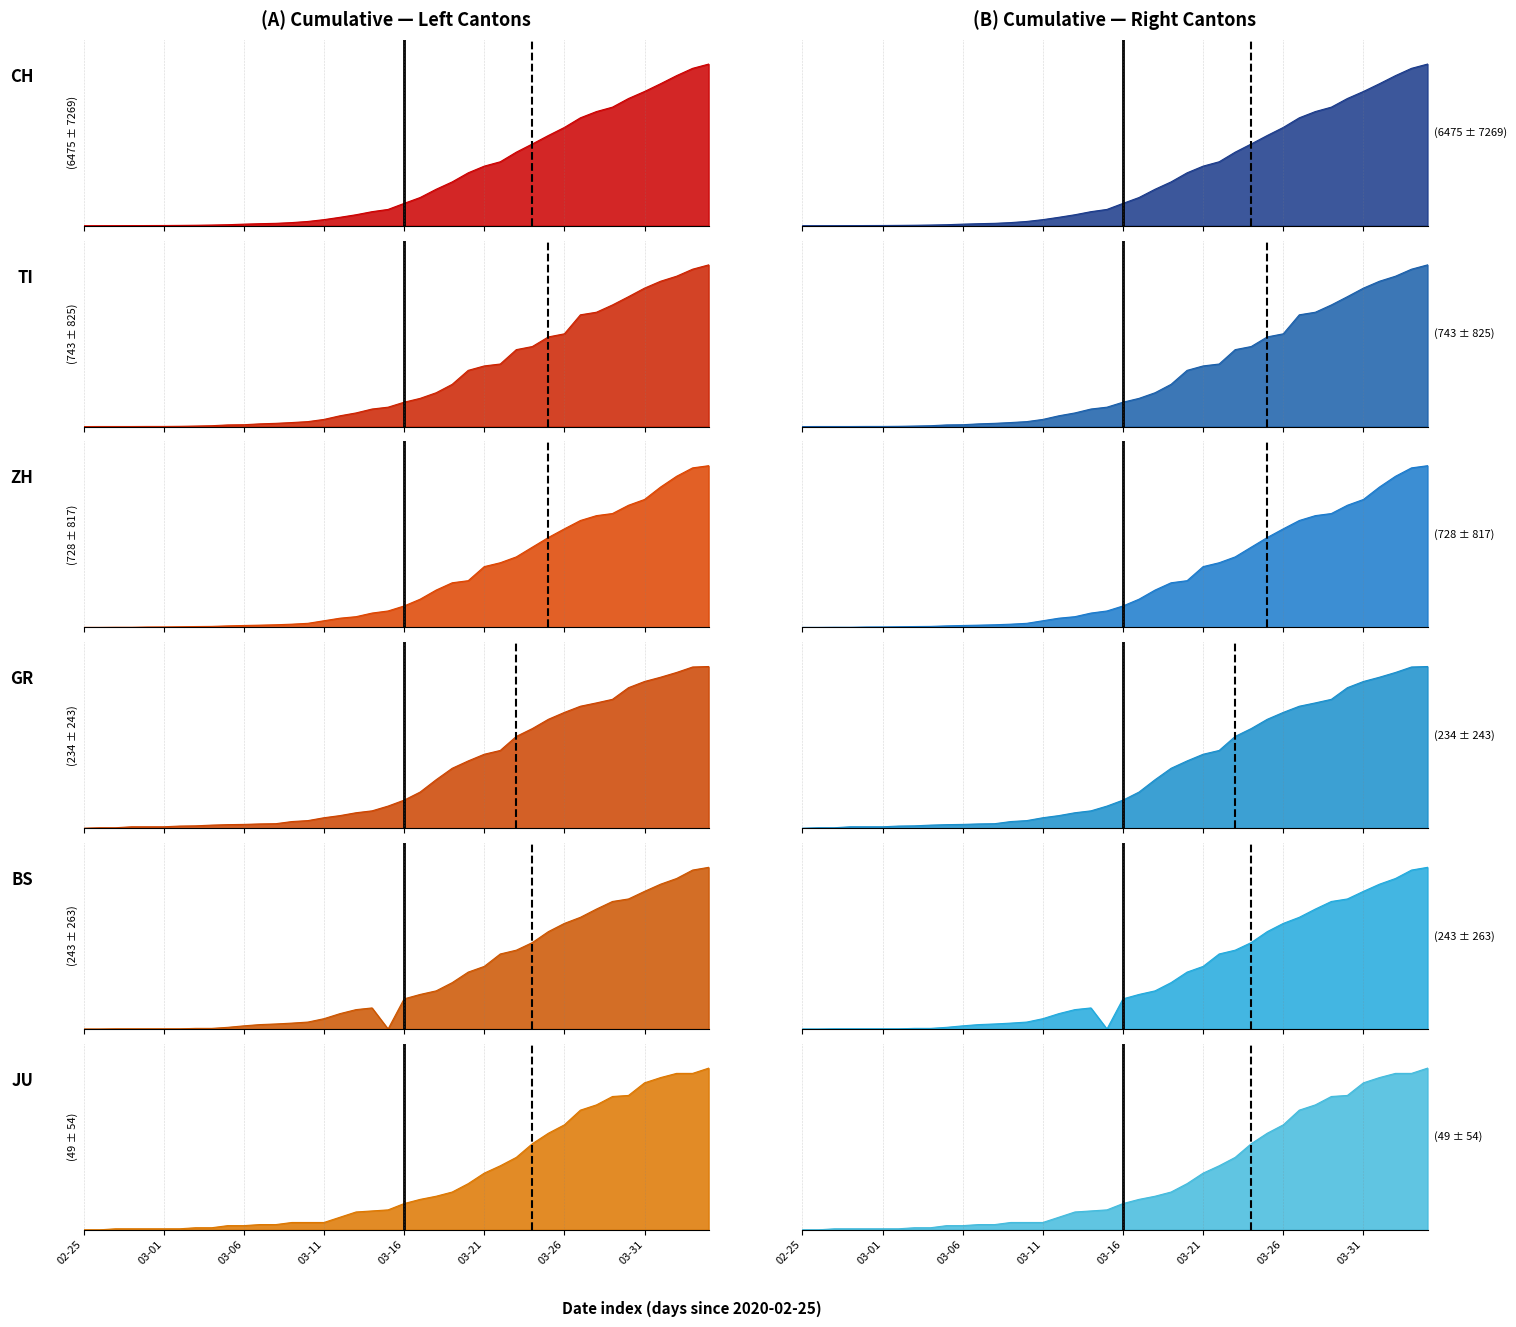

Where do JU and BS first cross each other?

2020-03-14 and 2020-03-15